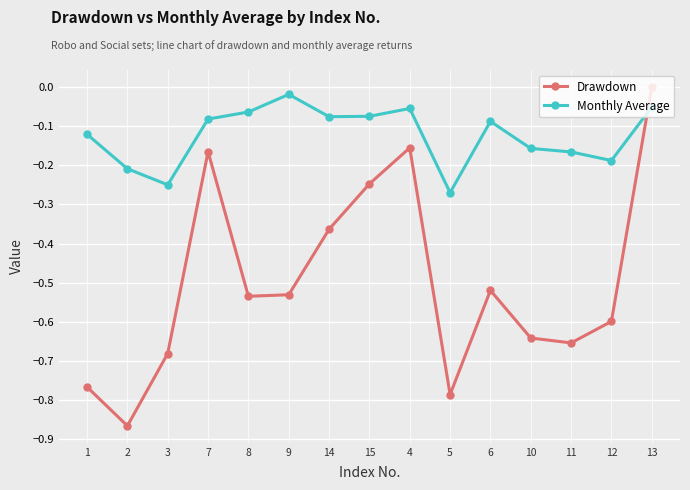

What is the label of the 7th point from the left?

14